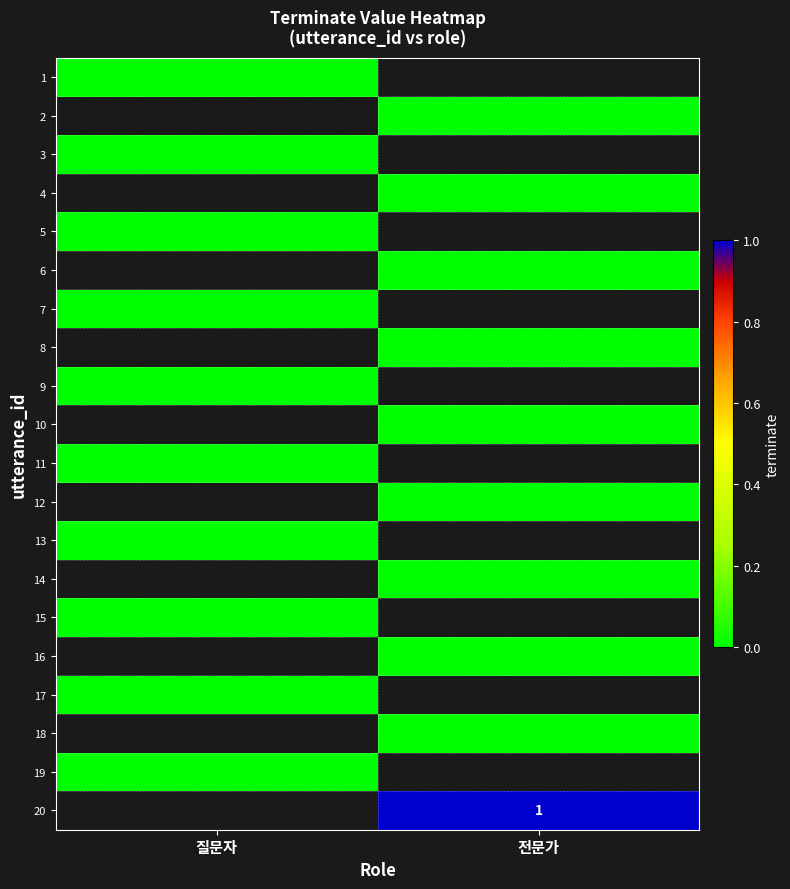

The 4 series shows 0.0 at 전문가. True or false?

True